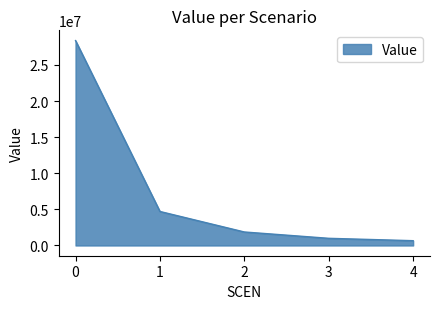

Which category has the lowest value across all series?

4